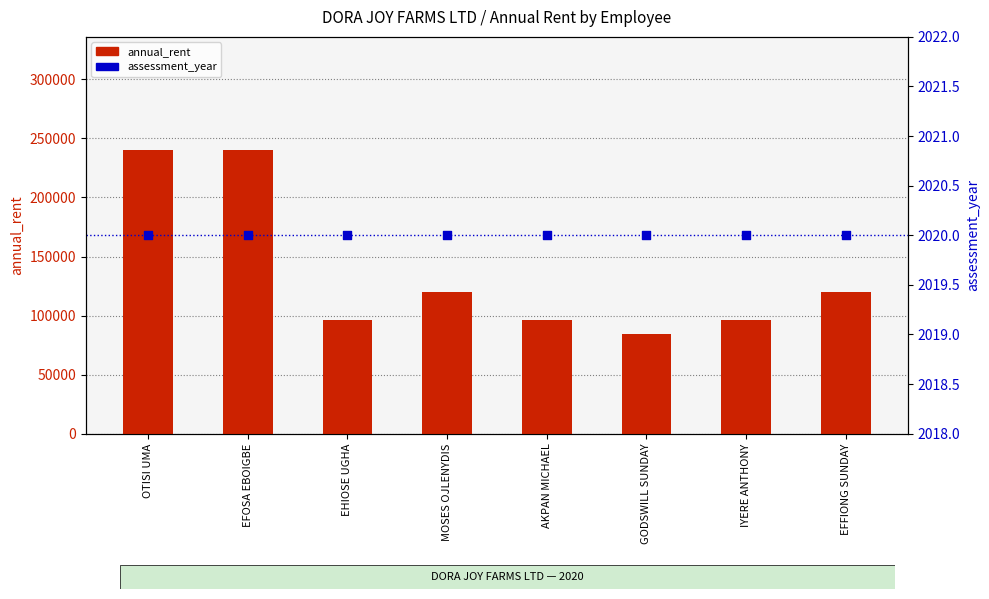

At which category is the sum across all series the highest?

OTISI UMA